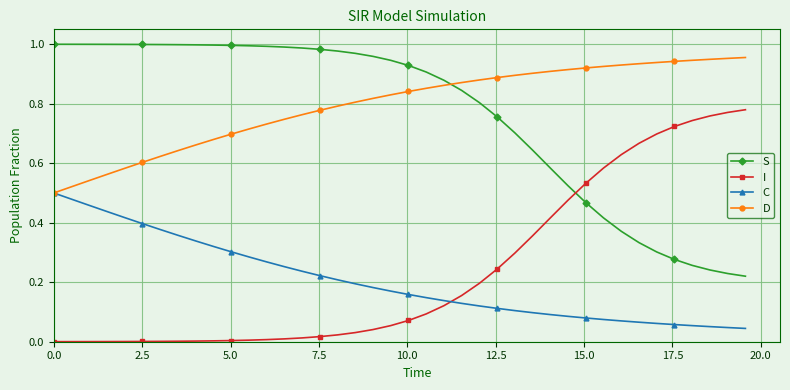

Rank the series by their maximum value, from highest to lowest.

S, D, I, C